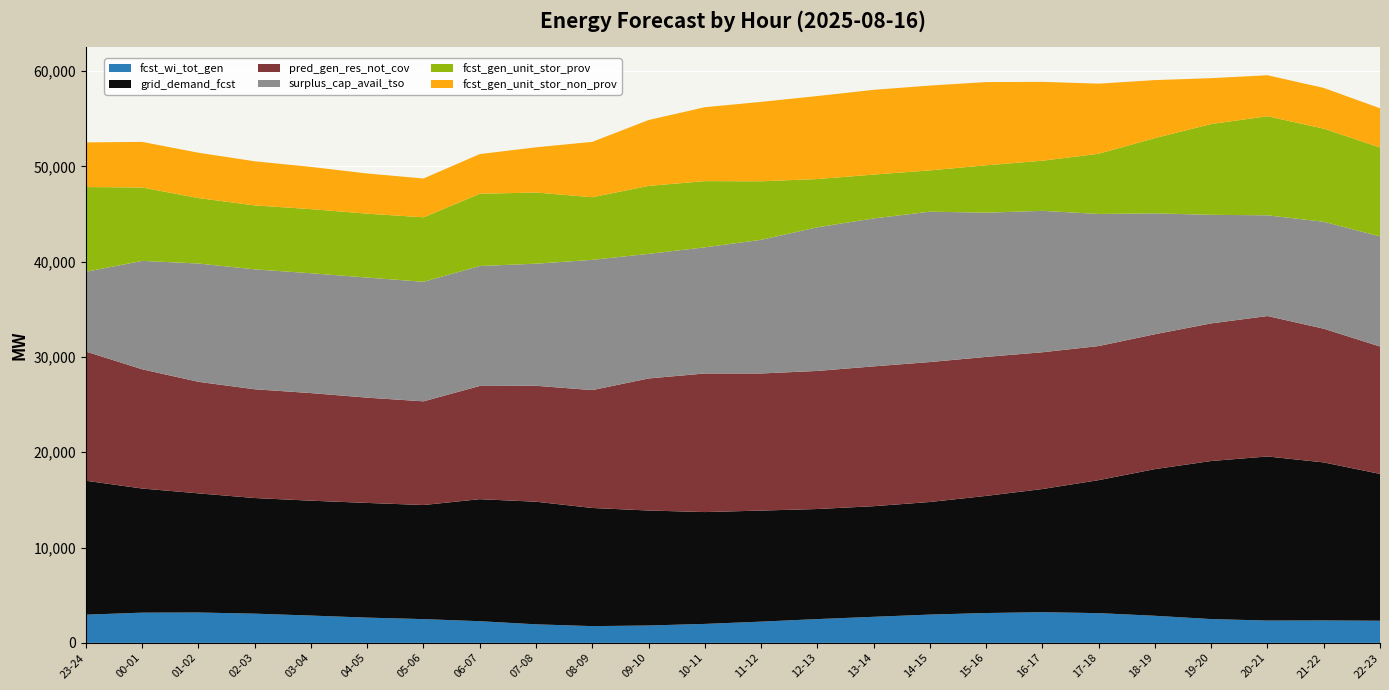

Reading right to left, what are all the values shown in this chart?

fcst_wi_tot_gen: 2323	2355	2342	2497	2843	3122	3219	3133	2968	2735	2496	2228	1990	1824	1758	1946	2275	2492	2650	2866	3065	3187	3172	2958
grid_demand_fcst: 15407	16581	17218	16586	15391	13954	12924	12290	11815	11607	11550	11655	11735	12065	12397	12866	12803	11973	12035	12054	12134	12502	13025	14056
pred_gen_res_not_cov: 13370	14031	14736	14441	14153	14072	14351	14585	14684	14673	14488	14386	14543	13856	12369	12166	11880	10880	11046	11291	11412	11704	12512	13558
surplus_cap_avail_tso: 11551	11220	10569	11392	12685	13858	14839	15134	15779	15521	15073	14024	13238	13073	13669	12810	12588	12543	12603	12573	12583	12413	11375	8368
fcst_gen_unit_stor_prov: 9329	9772	10394	9528	7894	6319	5261	4970	4334	4600	5063	6140	6945	7133	6570	7468	7577	6767	6703	6728	6710	6869	7698	8891
fcst_gen_unit_stor_non_prov: 4119	4271	4302	4811	6087	7354	8272	8733	8897	8894	8709	8335	7756	6908	5809	4743	4167	4072	4215	4431	4630	4756	4786	4684